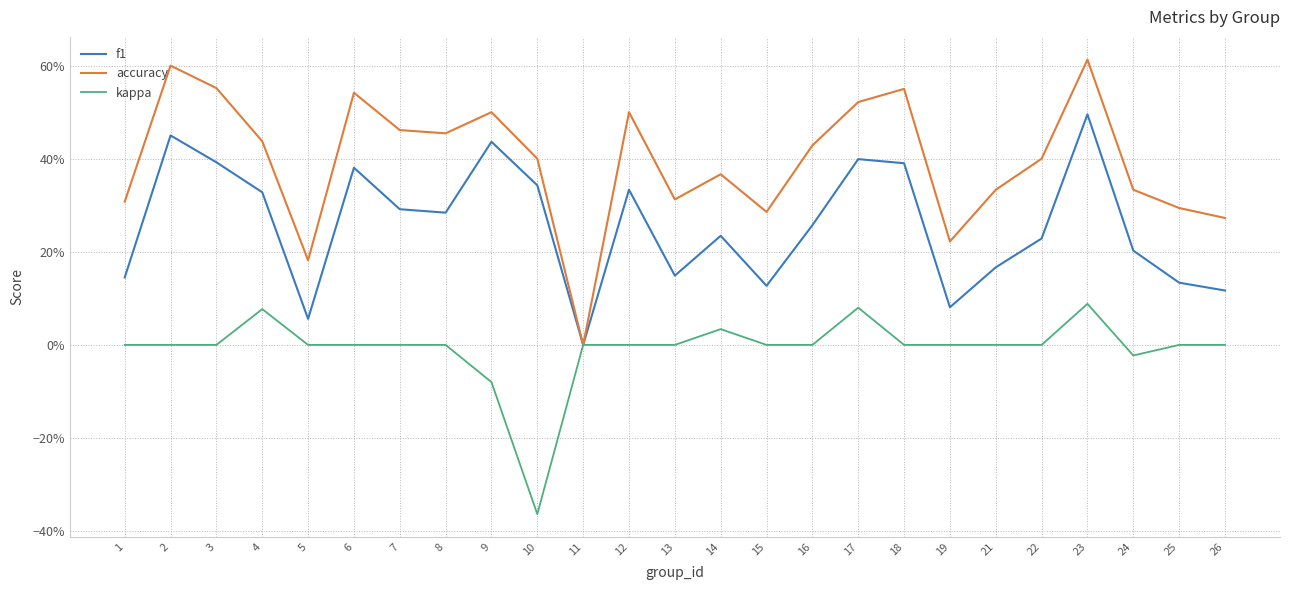

How many interior local peaks does the kappa series have?

4